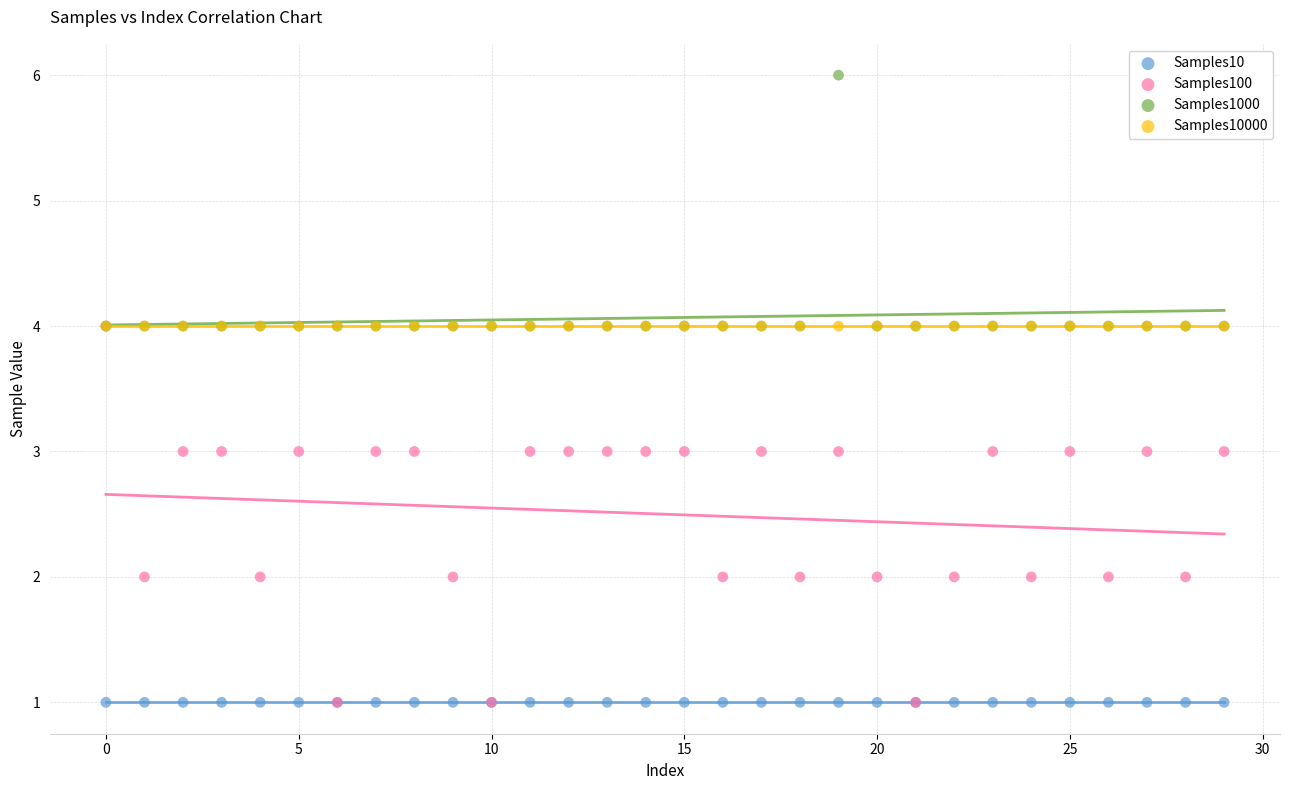

What are all the series names shown in the legend?

Samples10, Samples100, Samples1000, Samples10000